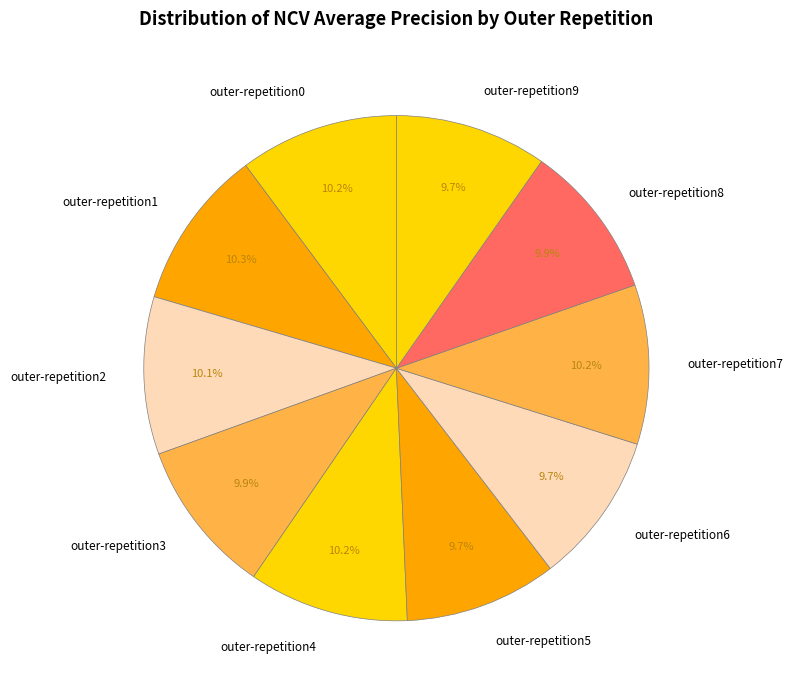

Is there any slice that represents more than half of the pie?

No